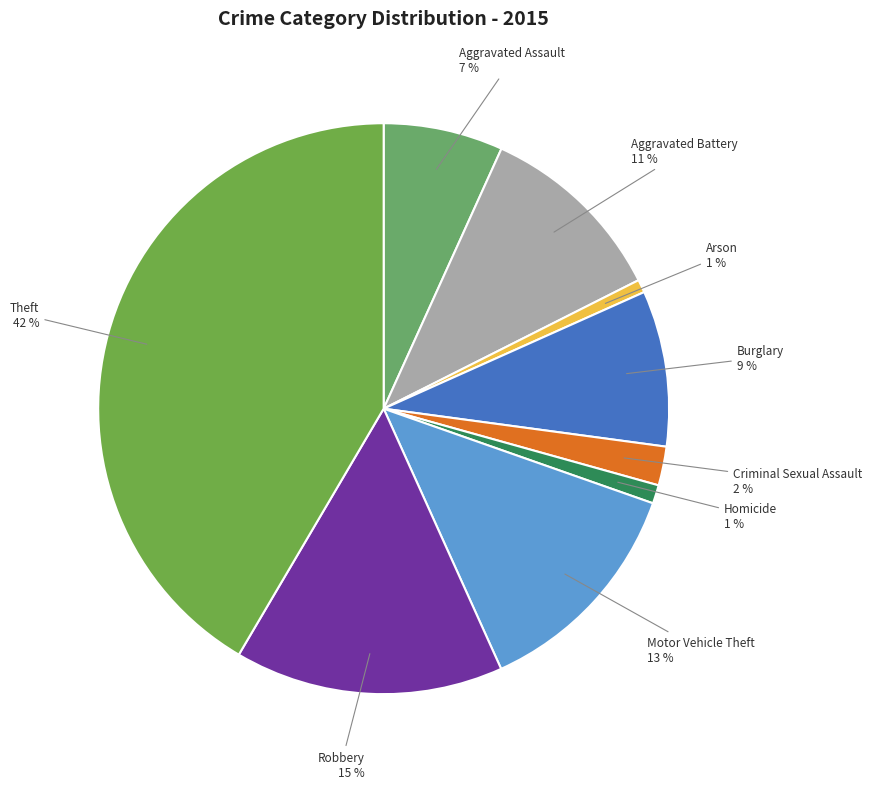

How many segments does this pie chart have?

9